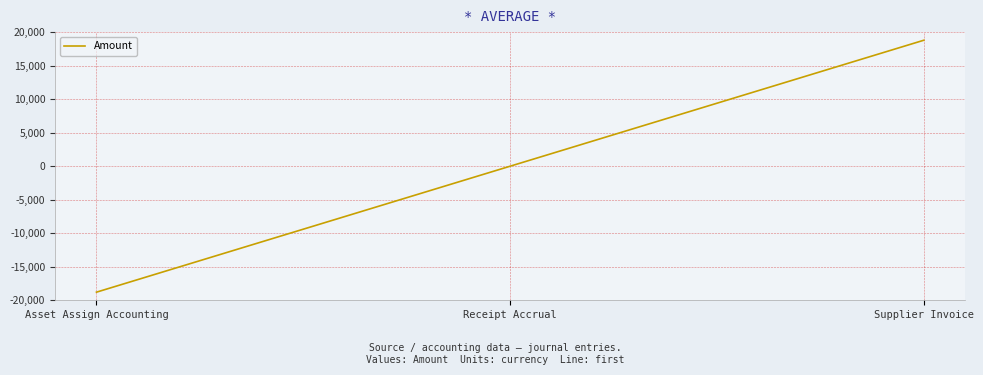

Between Asset Assign Accounting and Receipt Accrual, which is larger?

Receipt Accrual